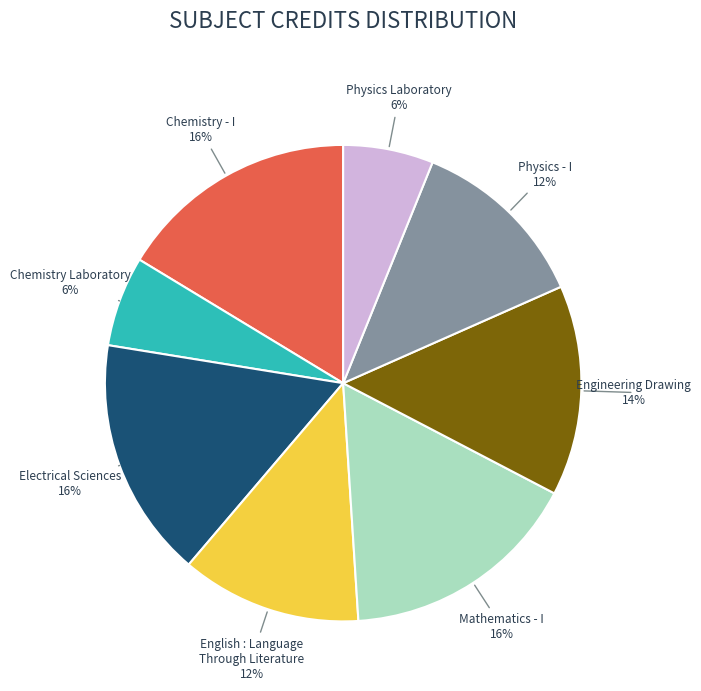

To the nearest percent, what is the difference between the largest and smallest slice percentages?

10%